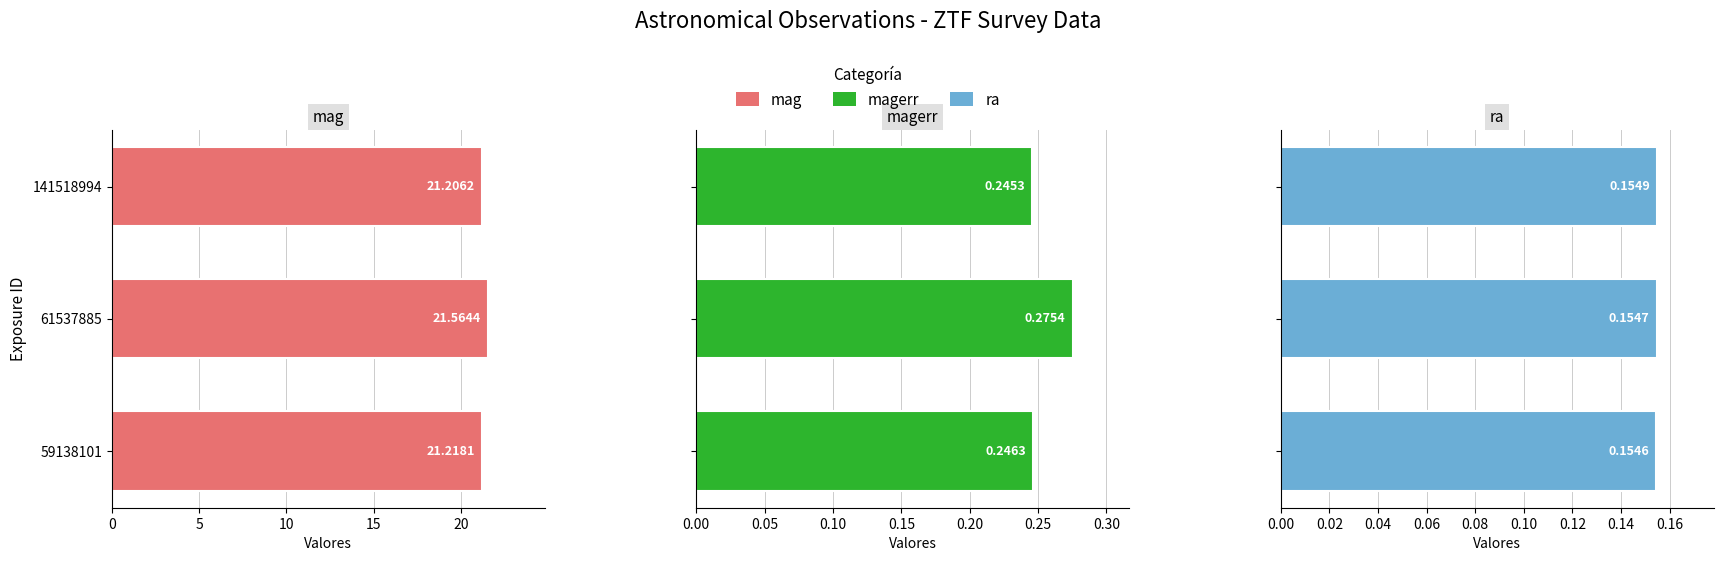

Which series has the widest spread of values?

mag